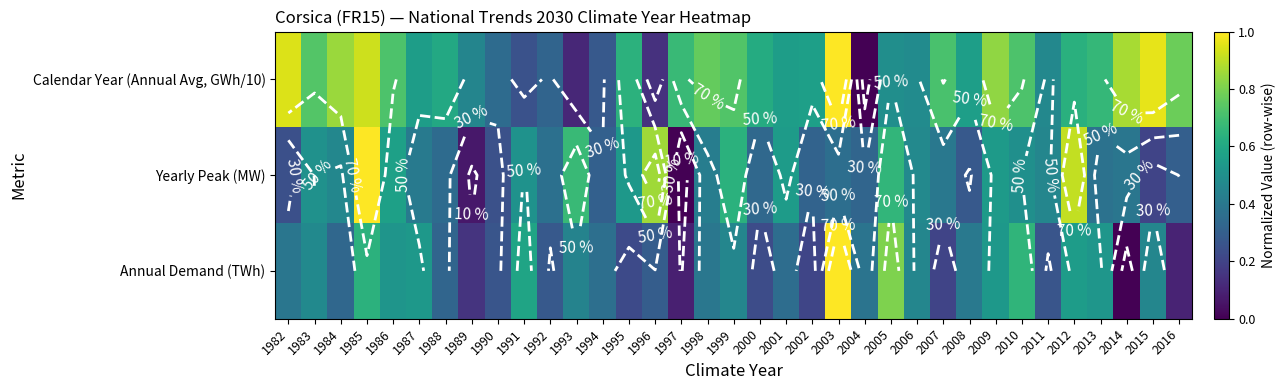

List the series in order of their overall mean, highest first.

Calendar Year (Annual Avg, GWh/10), Yearly Peak (MW), Annual Demand (TWh)